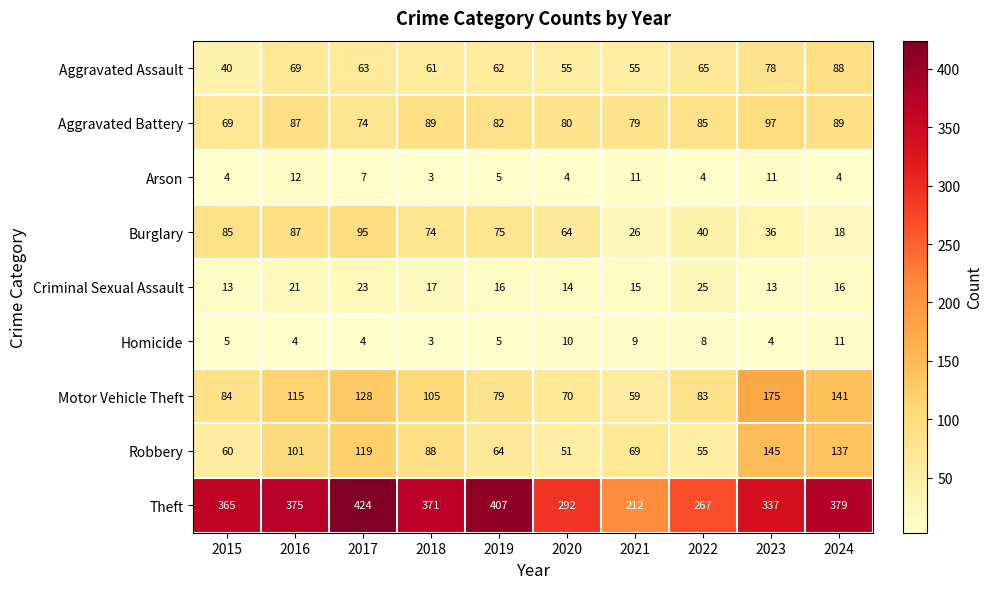

Which series has the largest total across all categories?

Theft